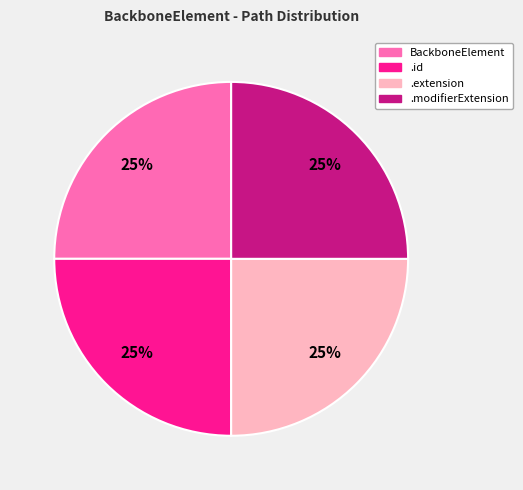

To the nearest percent, what is the average slice percentage?

25%